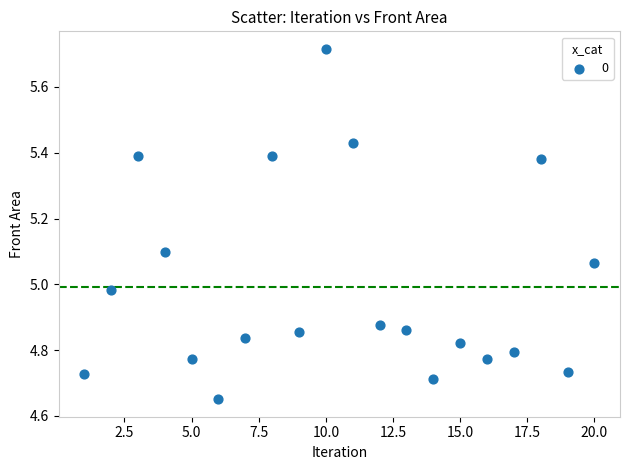

What is the range of Y values (max minus min)?

1.1